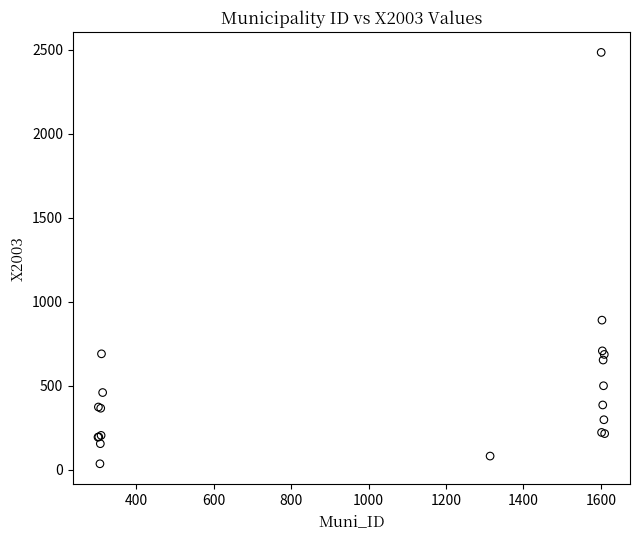

What Y value in the scatter plot is closest to 1260?

890.6